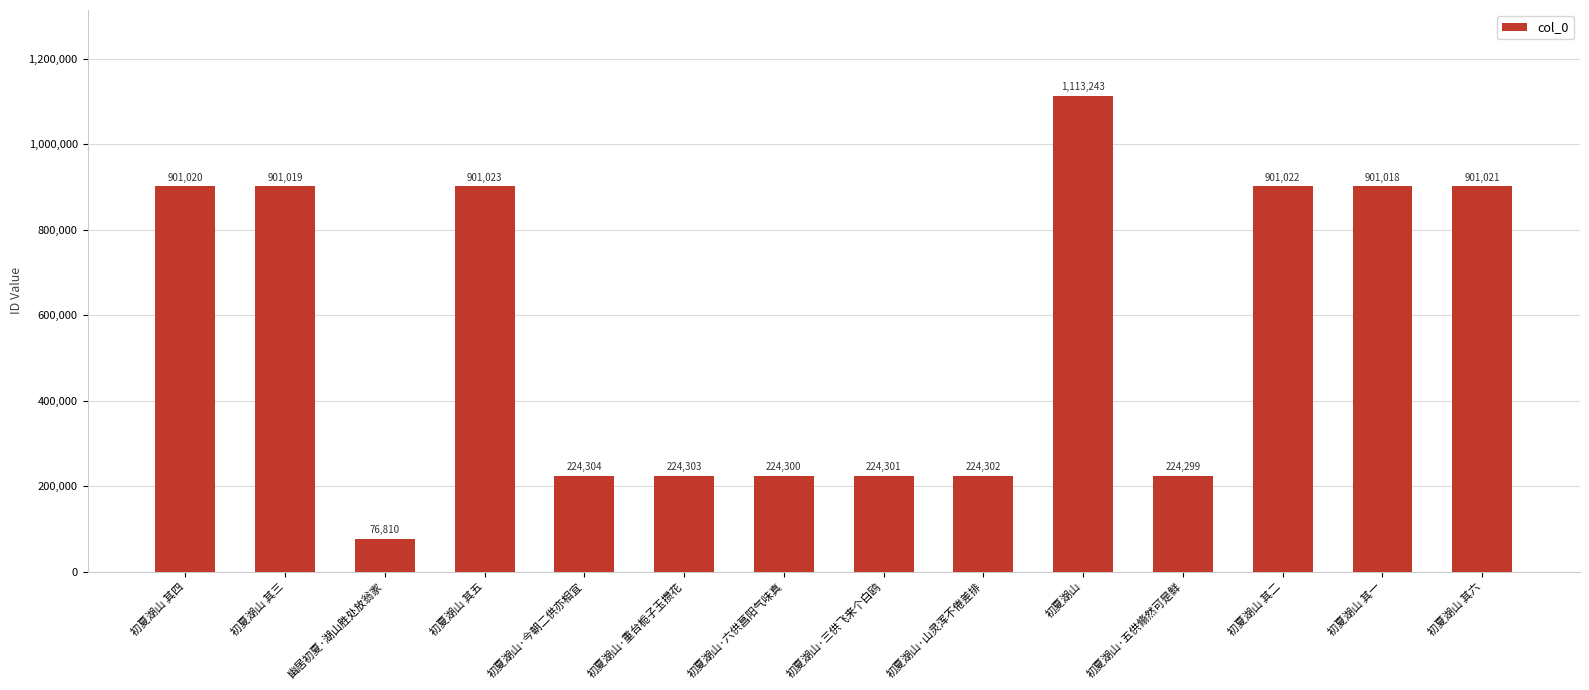

Reading right to left, list all the values displayed in this chart.

初夏湖山 其六=901021	初夏湖山 其一=901018	初夏湖山 其二=901022	初夏湖山·五供翛然可是鲜=224299	初夏湖山=1113243	初夏湖山·山灵浑不倦差排=224302	初夏湖山·三供飞来个白鸥=224301	初夏湖山·六供菖阳气味真=224300	初夏湖山·重台栀子玉攒花=224303	初夏湖山·今朝二供亦相宜=224304	初夏湖山 其五=901023	幽居初夏·湖山胜处放翁家=76810	初夏湖山 其三=901019	初夏湖山 其四=901020